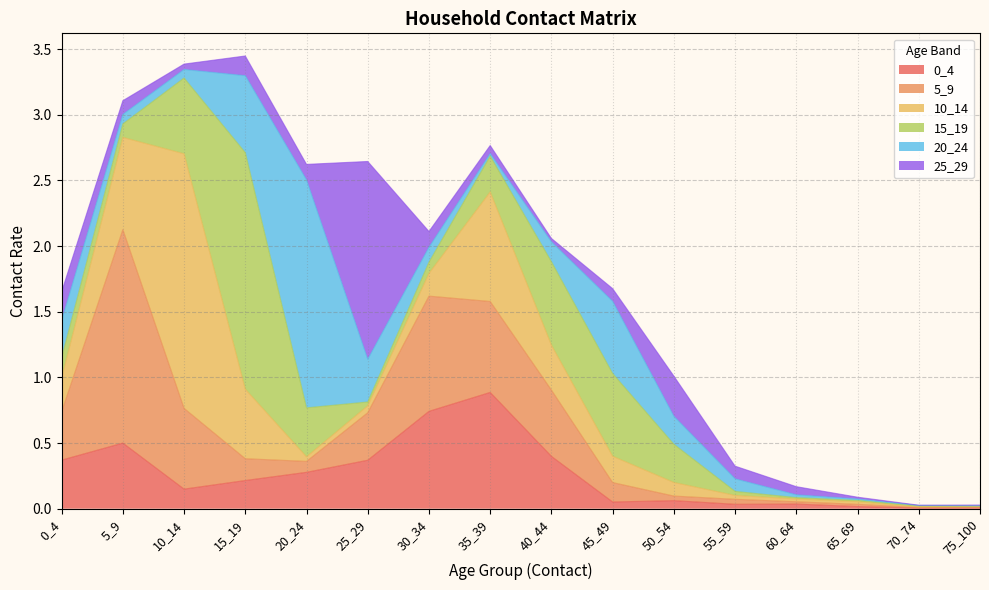

List the series in order of their peak value, highest first.

10_14, 15_19, 20_24, 5_9, 25_29, 0_4